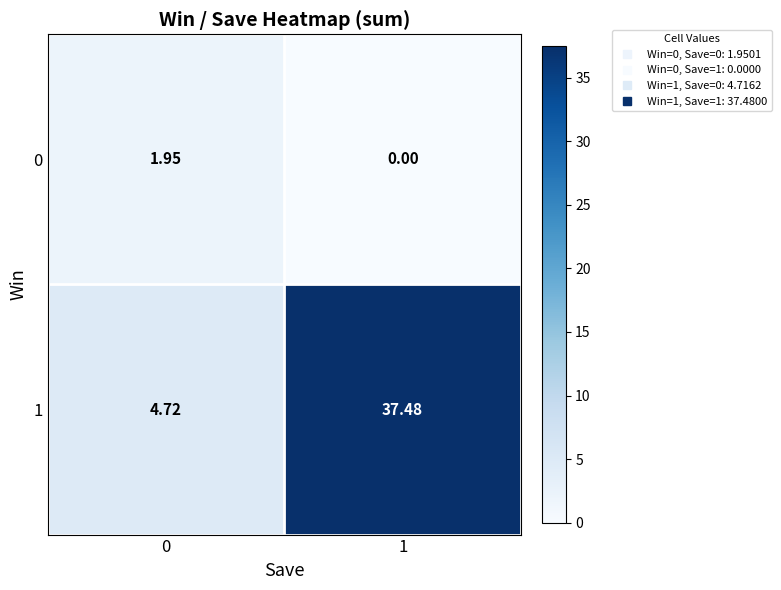

Is the value of 1 at 1 greater than the value of 0 at 0?

Yes